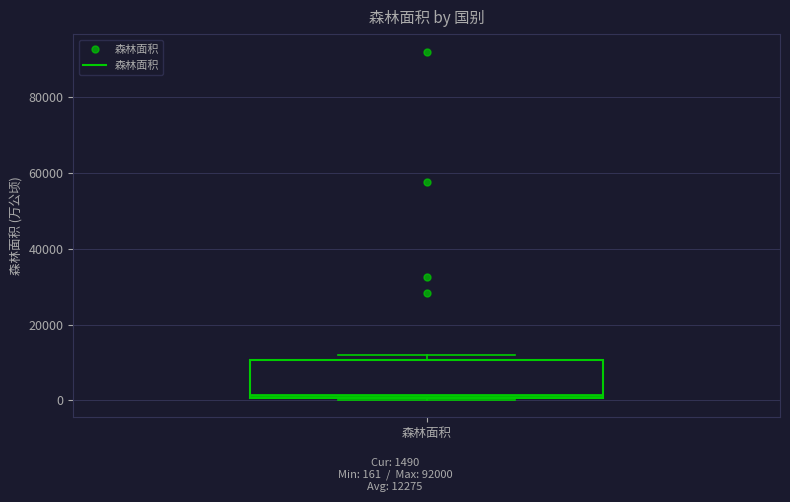

Transcribe this box plot: give where the median line is, the range the box spans, and where the two whiskers end, as read against the y-axis. The values are not printed on the chart, so give them approximately, as read against the axis.

median 2000, box 0 to 10000, whiskers 0 to 12000